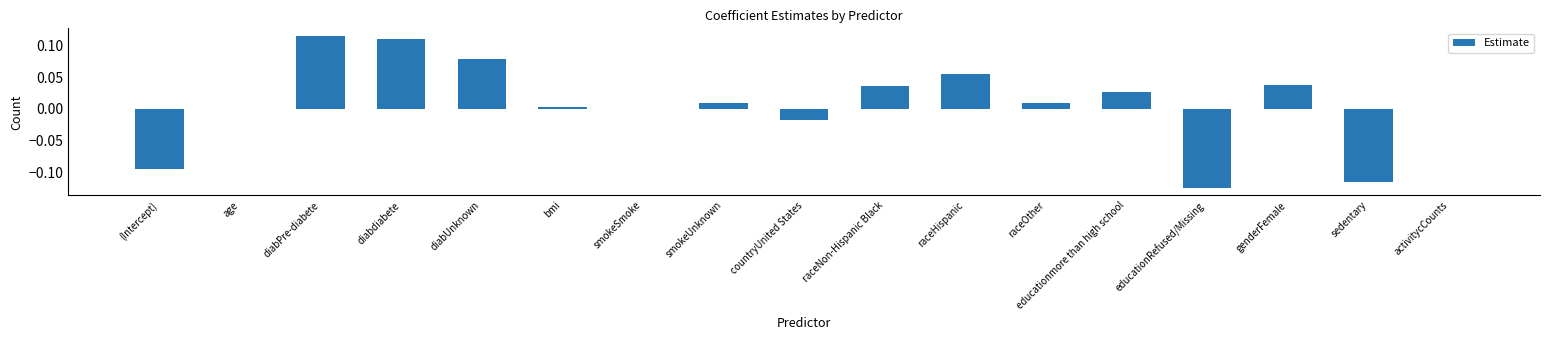

Which has a higher value, bmi or educationRefused/Missing?

bmi